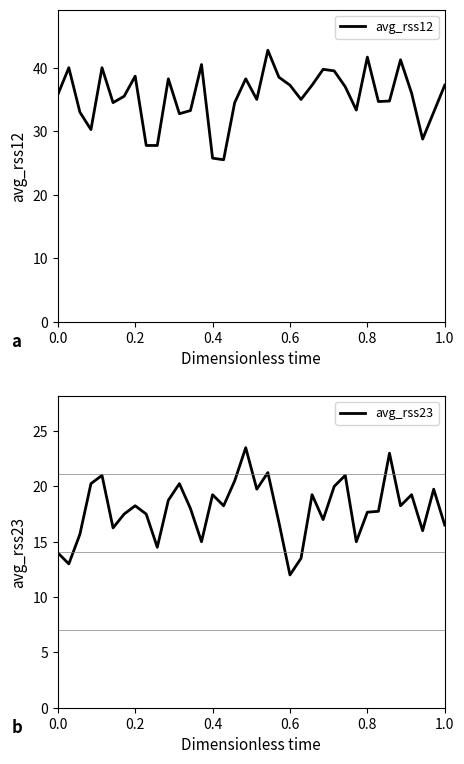

True or false: avg_rss23 and avg_rss12 intersect in this chart.

False